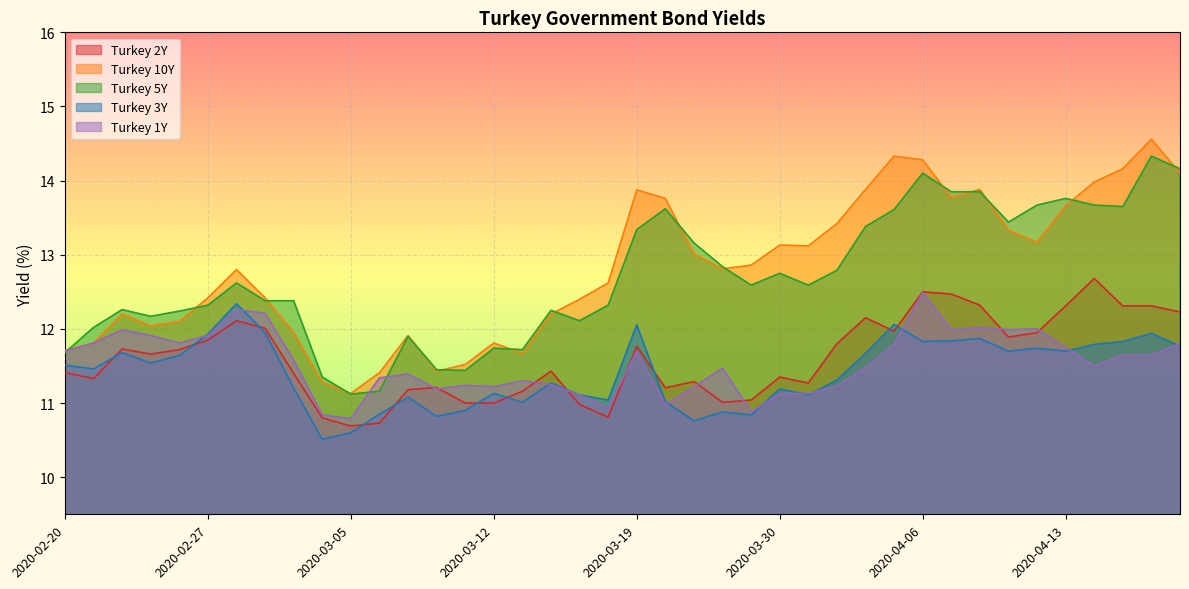

What is the approximate value of Turkey 1Y at 2020-03-09?

11.4